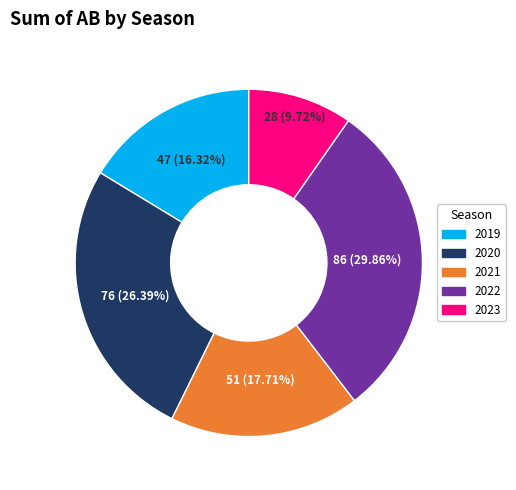

What percentage do 2021 and 2022 together represent?

47.6%